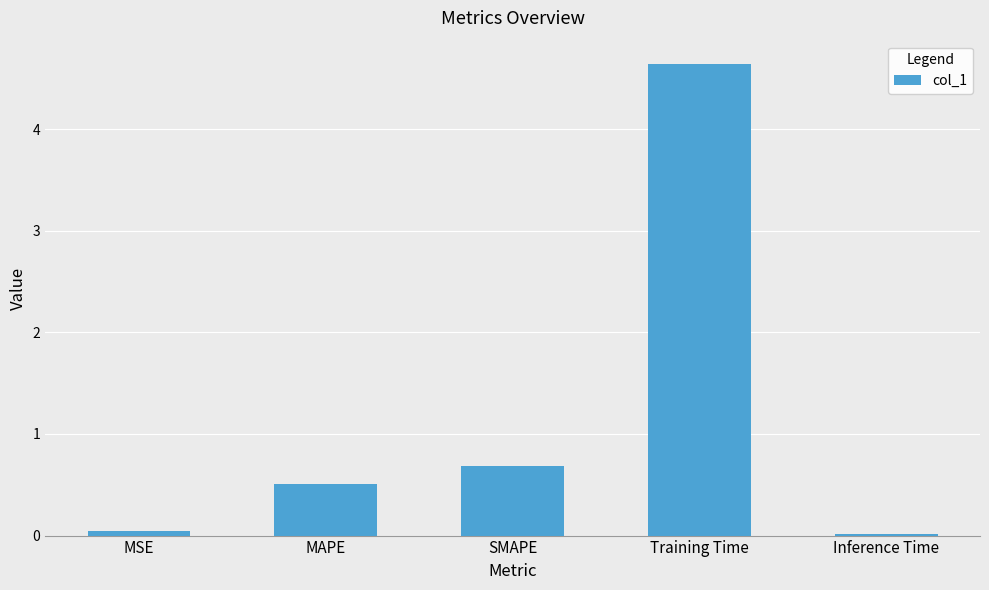

What is the change in value from MSE to SMAPE?

+0.6